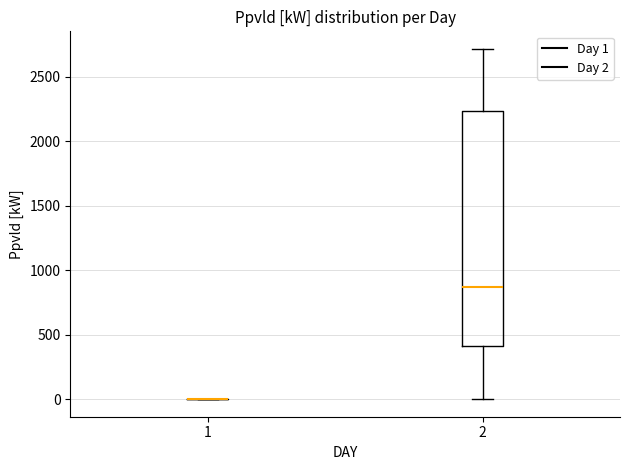

Where does the median line of the box at x = 2 sit on the y-axis? The values are not printed on the chart, so give them approximately, as read against the axis.

850